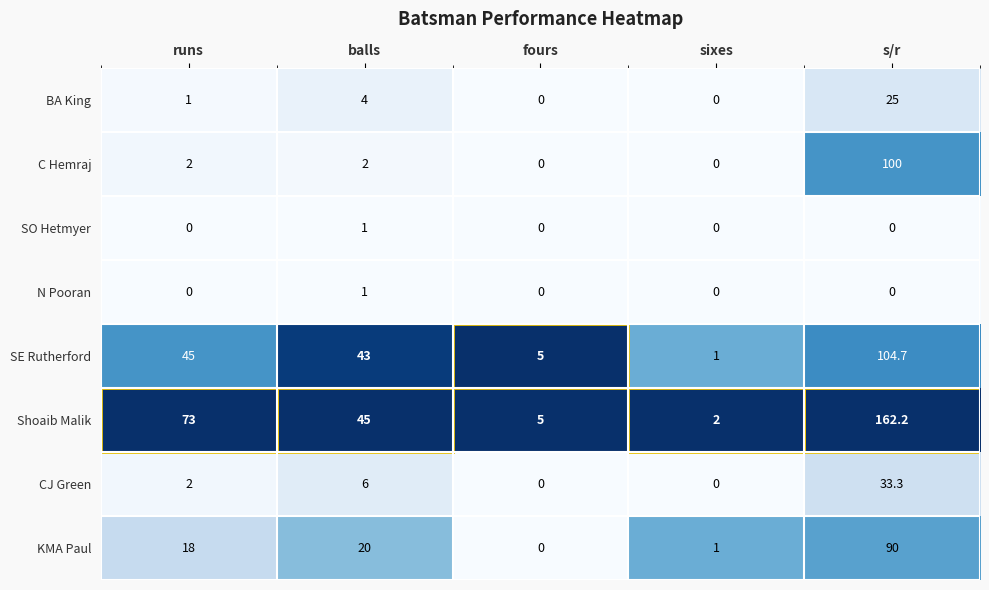

At which label does Shoaib Malik first exceed 45?

runs